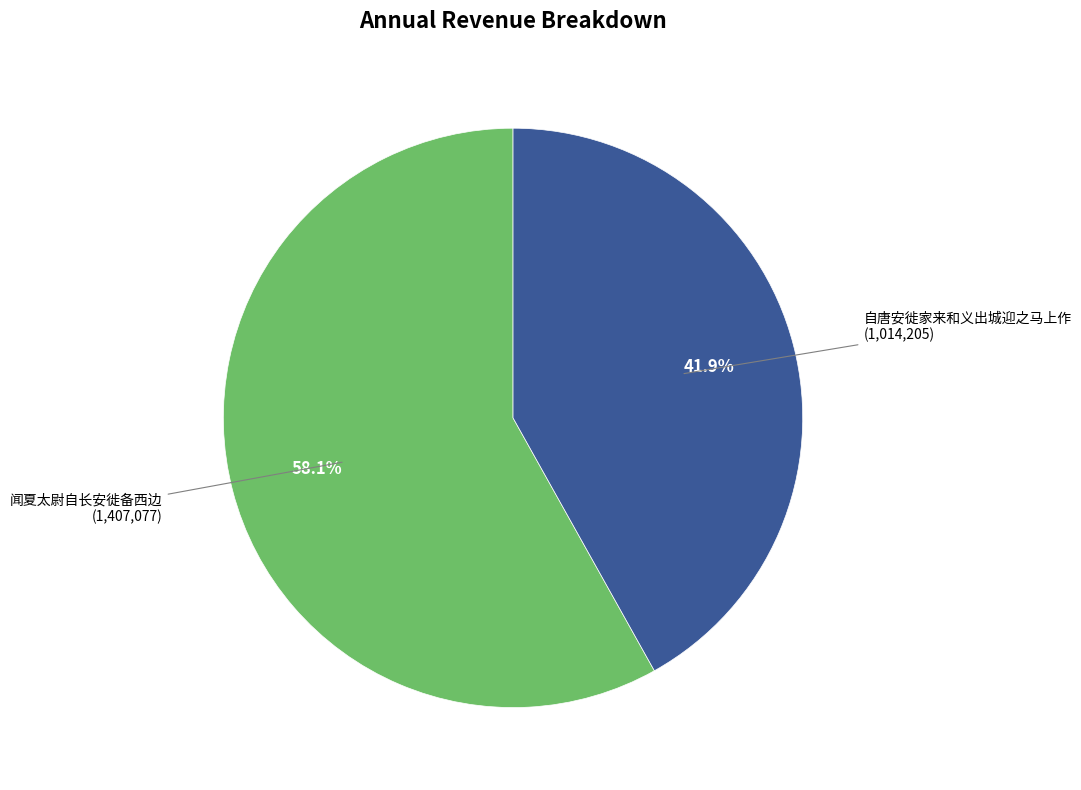

Is there any slice that represents more than half of the pie?

Yes